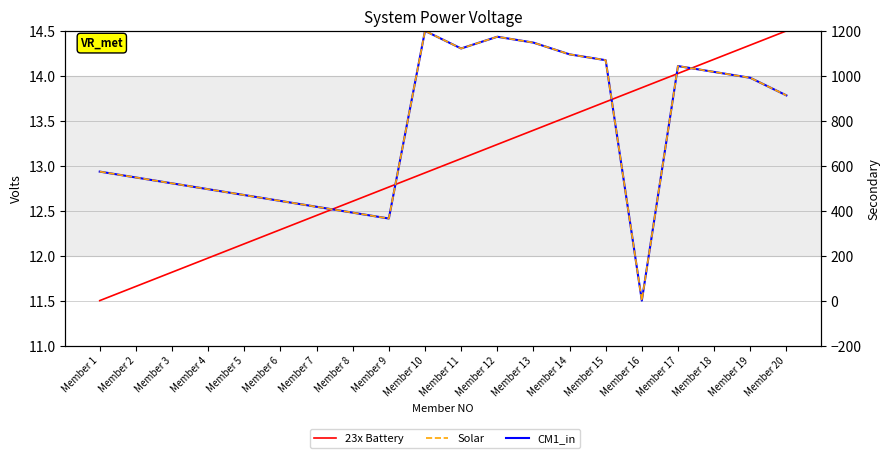

Does the chart display data point markers on the line(s)?

No